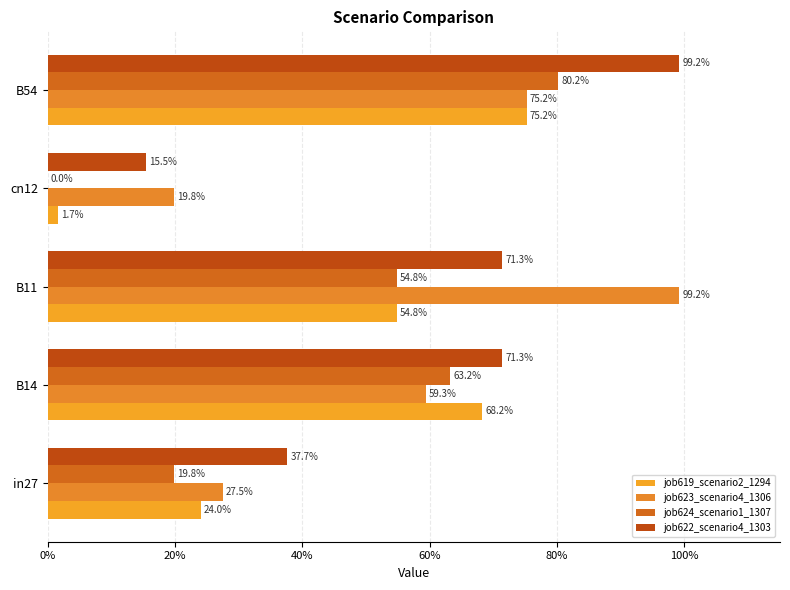

What is the average value of the job619_scenario2_1294 series?

0.4